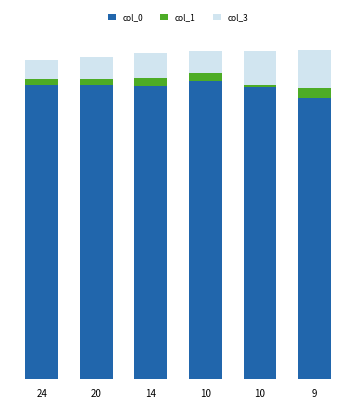

The value of col_0 at 10 is 444. True or false?

True